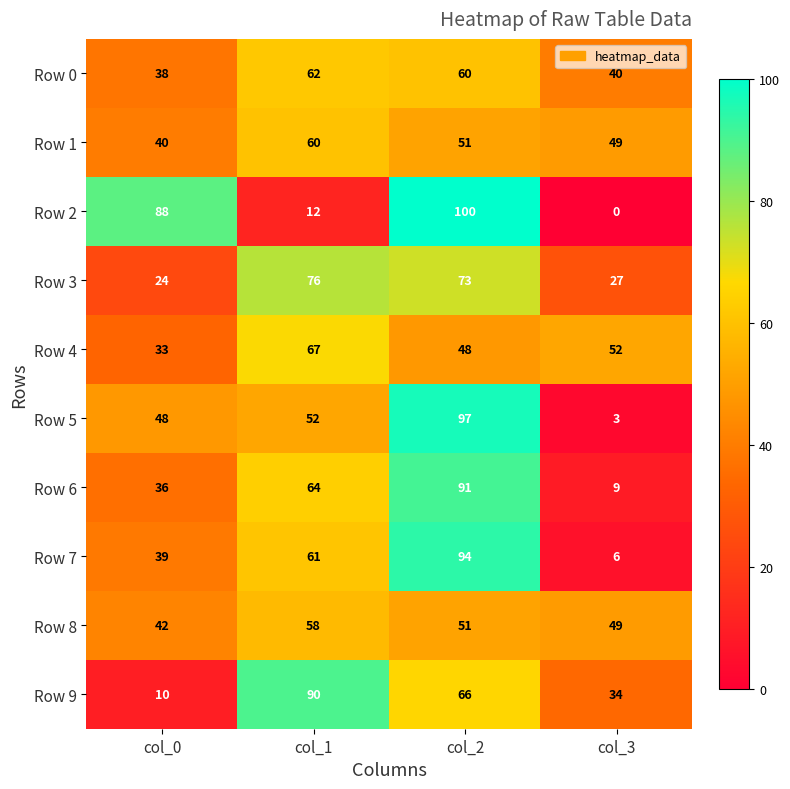

At which category does the chart reach its minimum across all series?

col_3